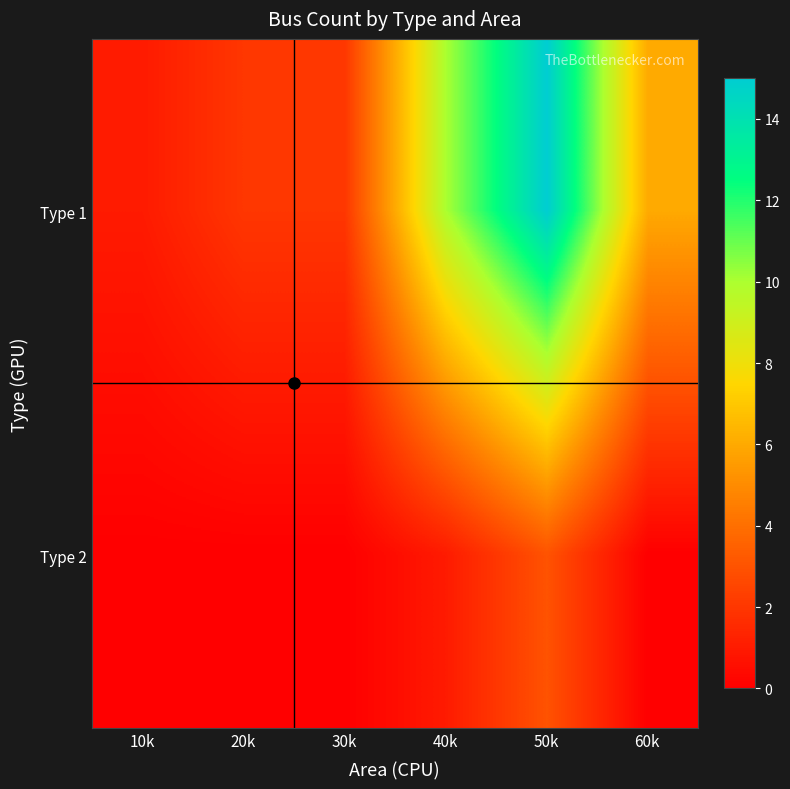

What is the total value across all series at 10k?

1